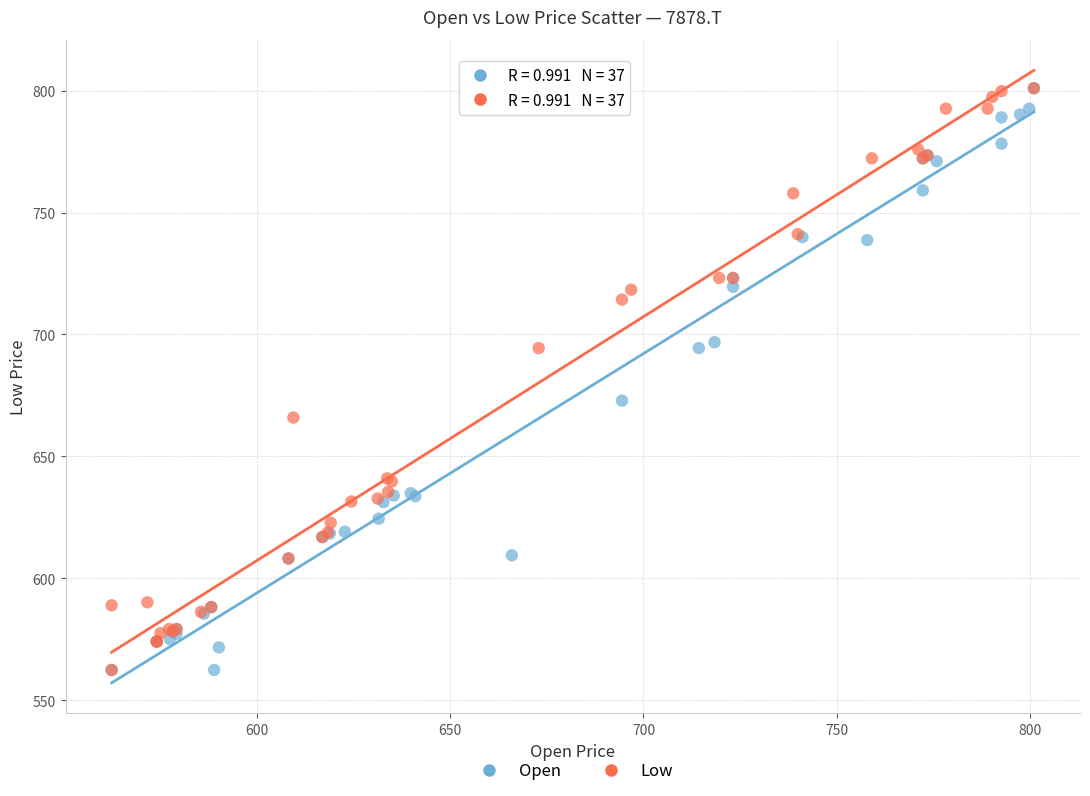

What are all the series names shown in the legend?

Open, Low